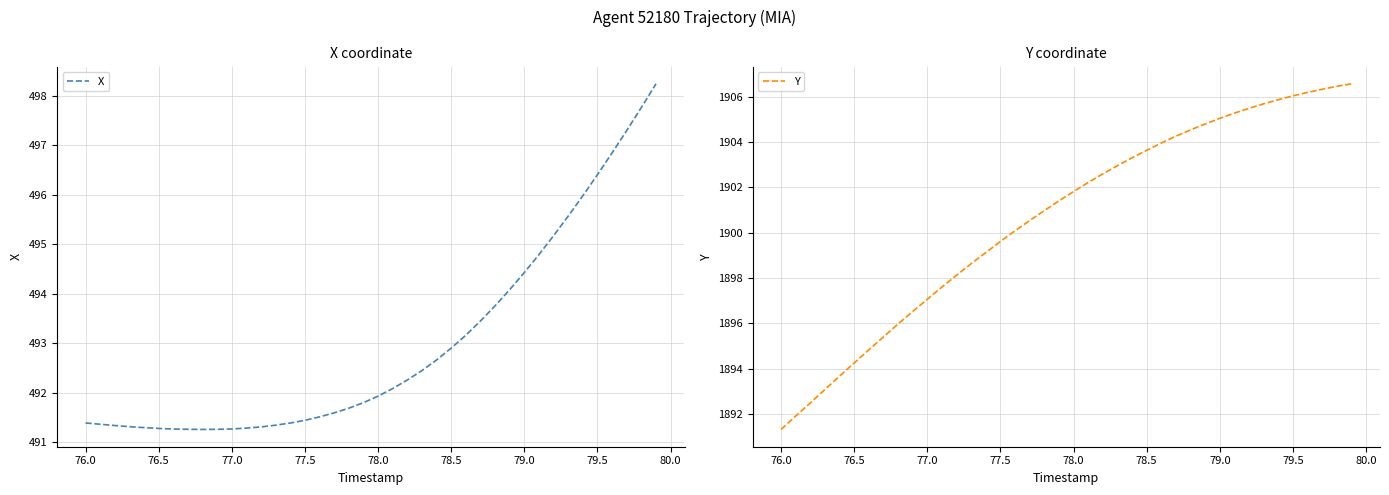

True or false: X and Y cross at least once.

False